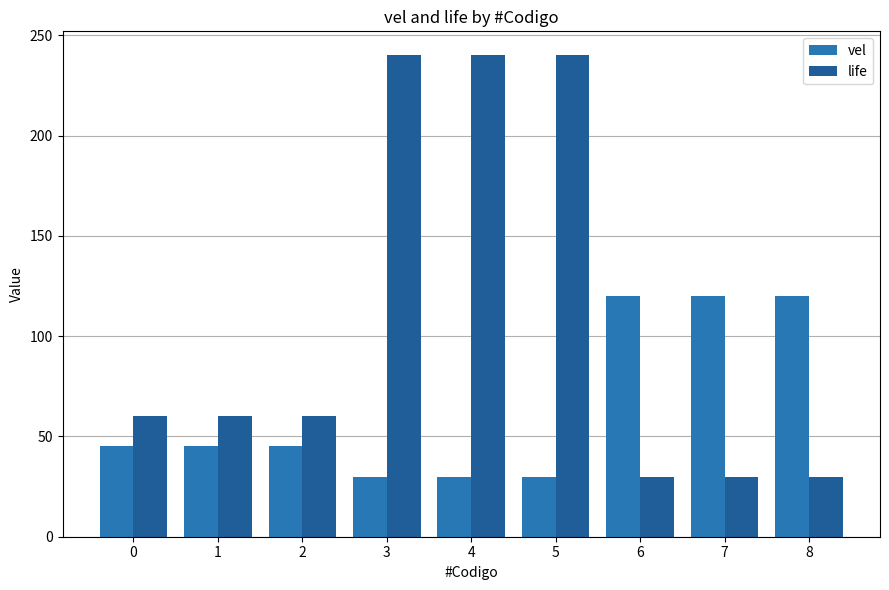

At which label does life reach its peak?

3